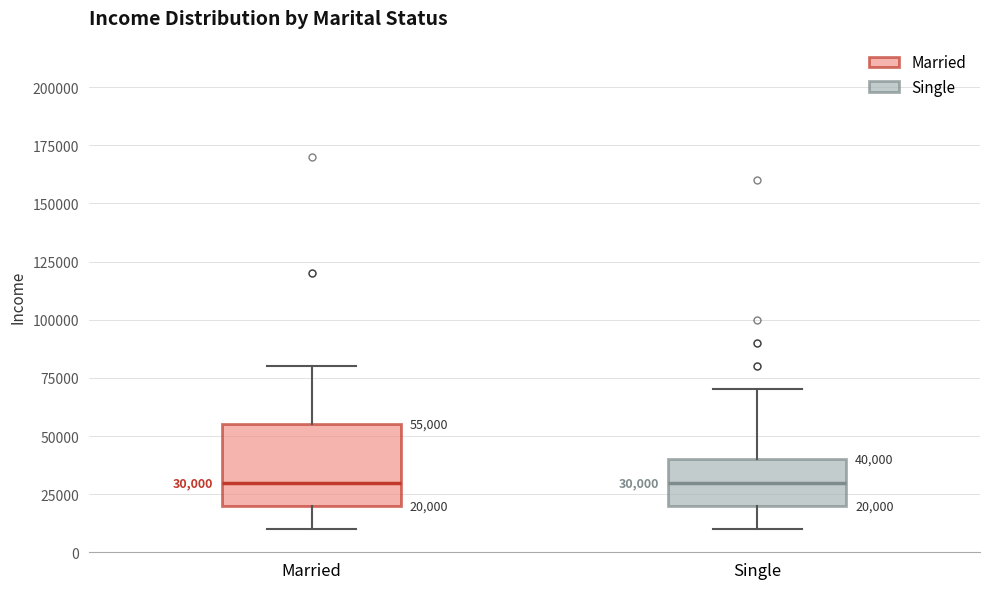

Which box is the tallest, from its lower edge to its upper edge?

Married